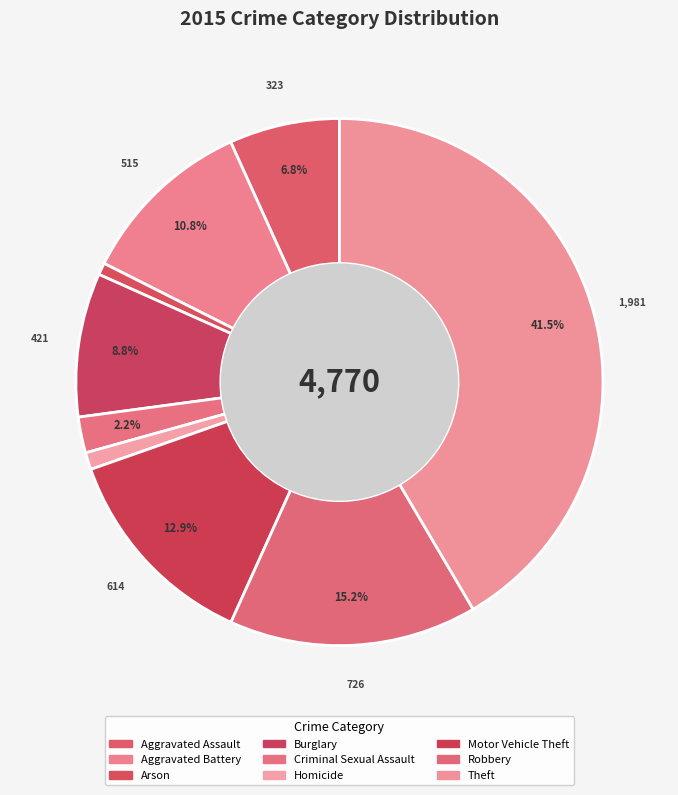

True or false: Aggravated Battery accounts for 24% of the total.

False